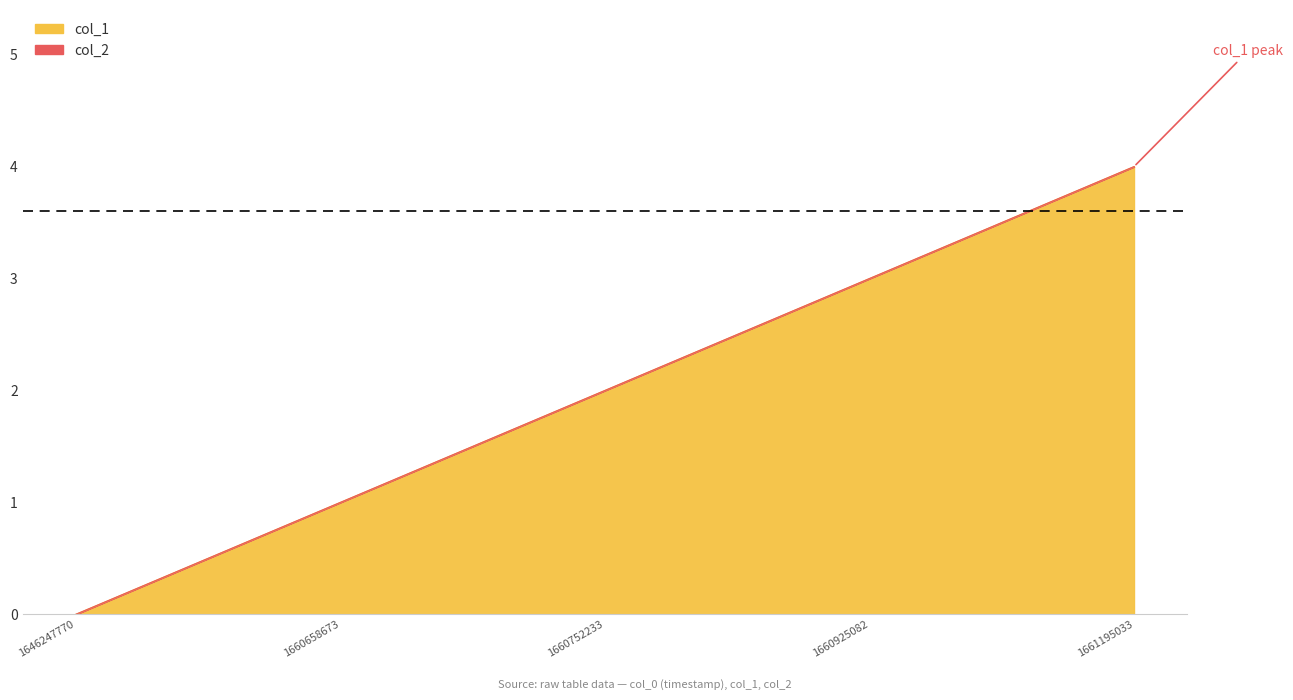

What is the ratio of the value at 1661195033 to the value at 1660658673?

4.0